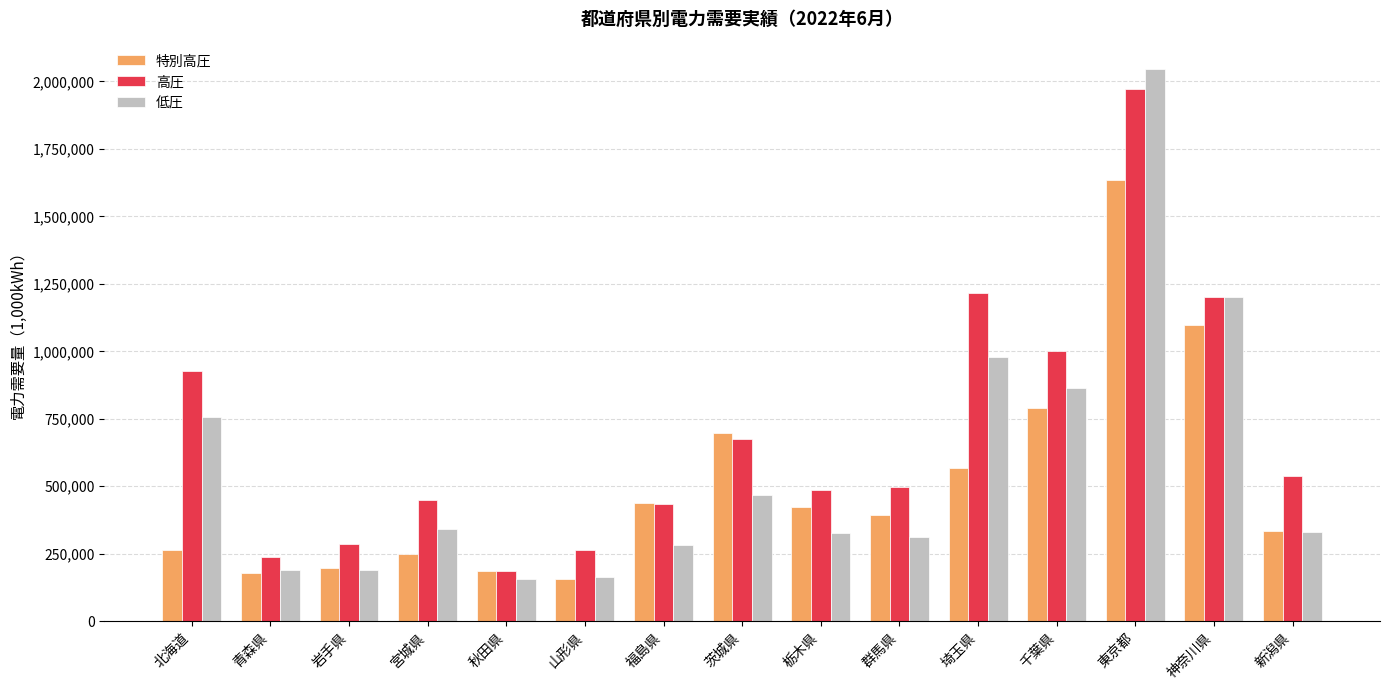

List the series in order of their peak value, highest first.

低圧, 高圧, 特別高圧